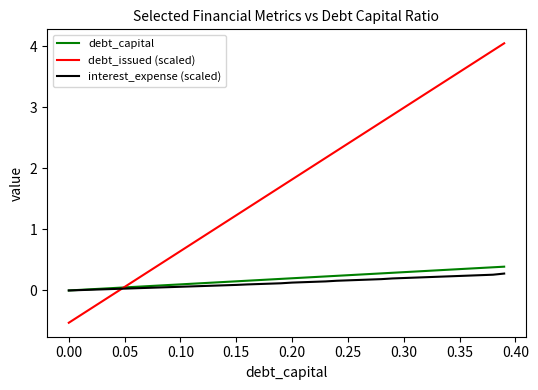

What is the difference between the maximum and second lowest values in the interest_expense (scaled) series?

0.3